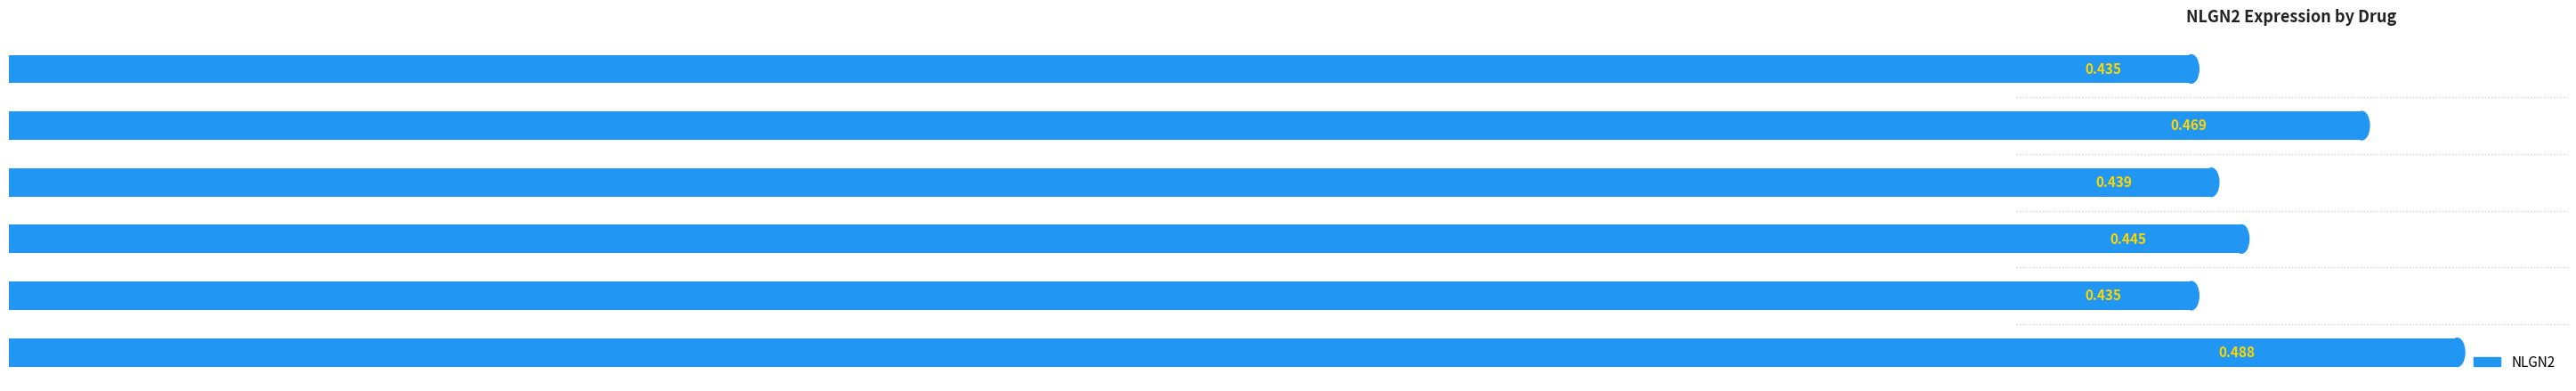

Which has a higher value, Tacrine or Donepezil?

Tacrine